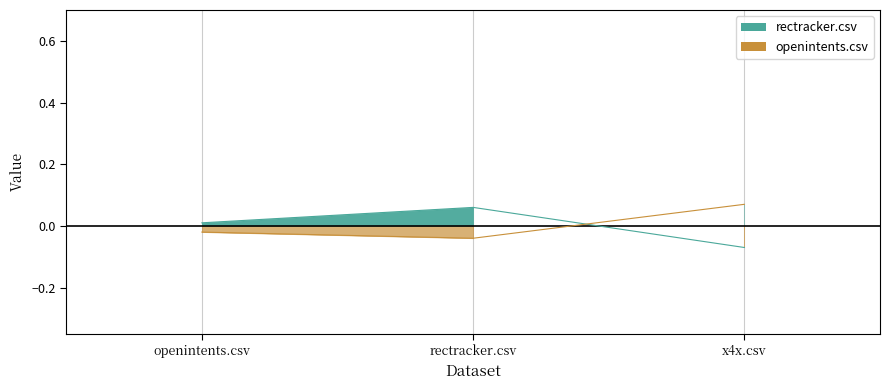

True or false: openintents.csv has a value of -0.0 at rectracker.csv.

True